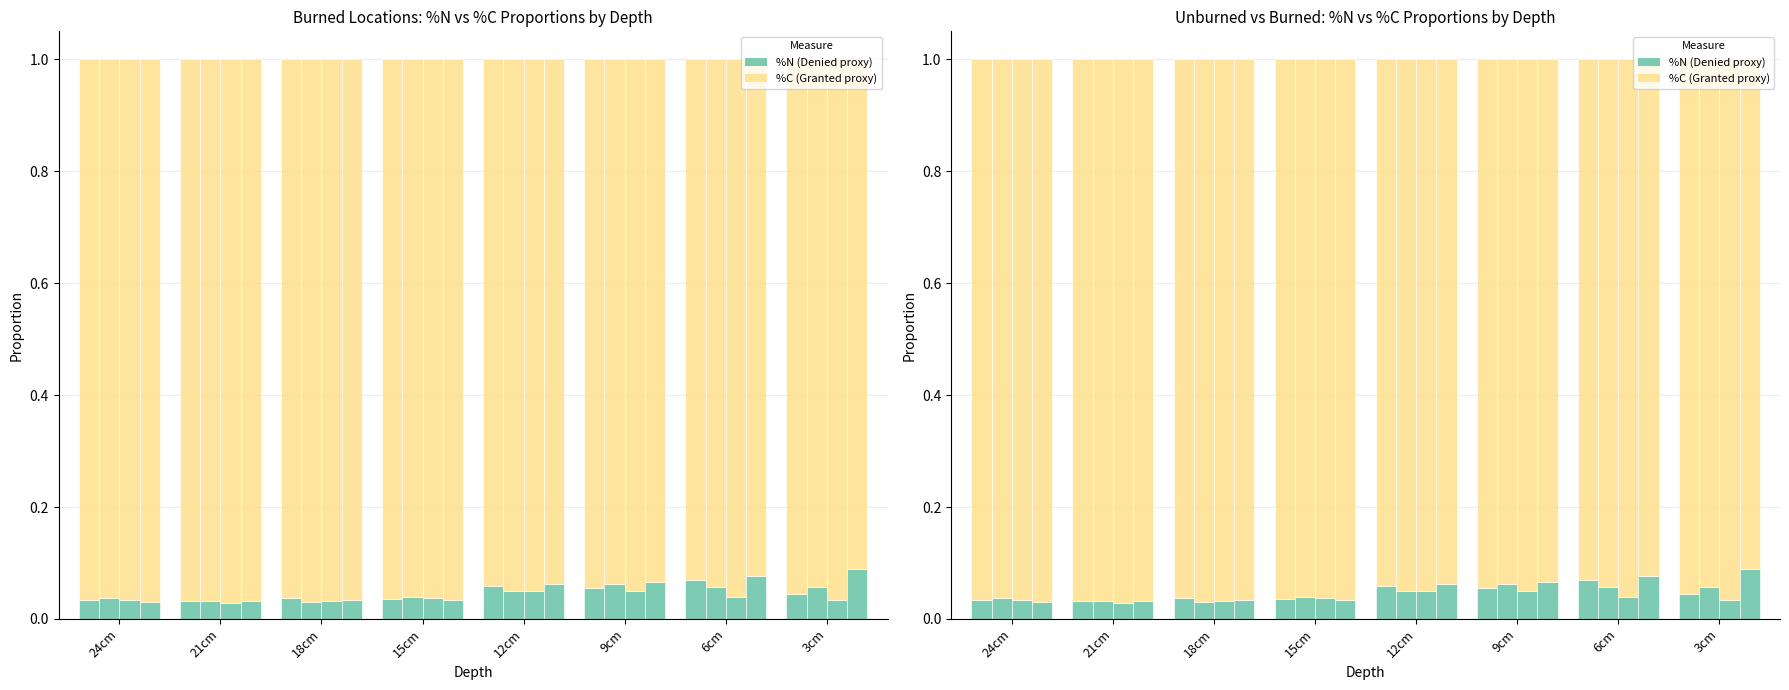

Between 6cm and 3cm, which series saw the biggest shift?

%C